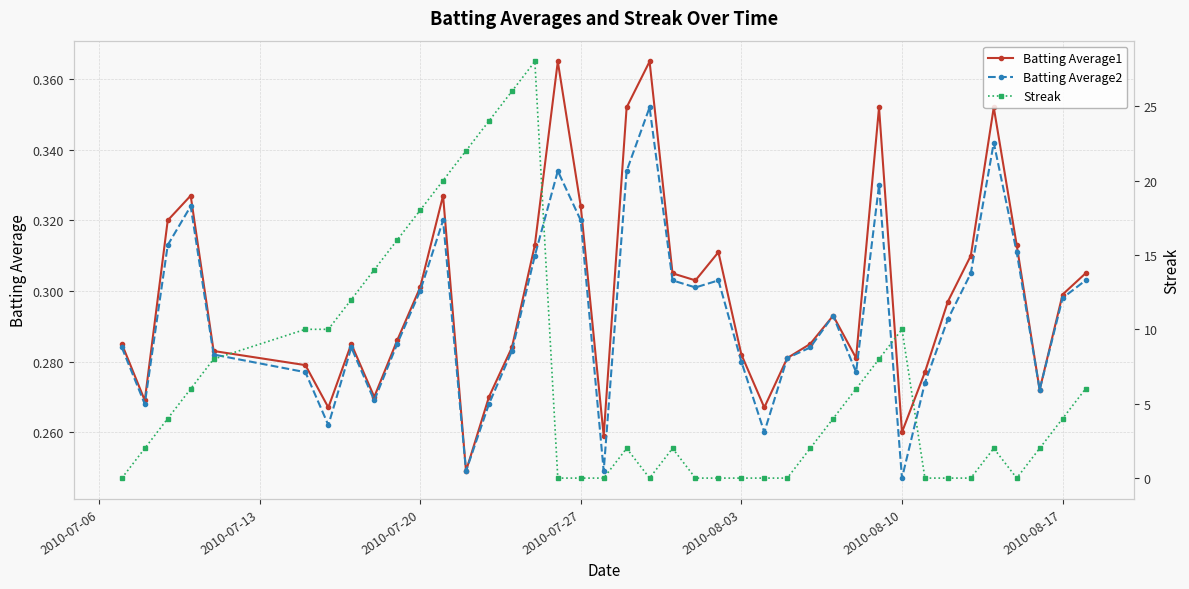

True or false: Batting Average1 has a value of 0.4 at 2010-07-20.

False